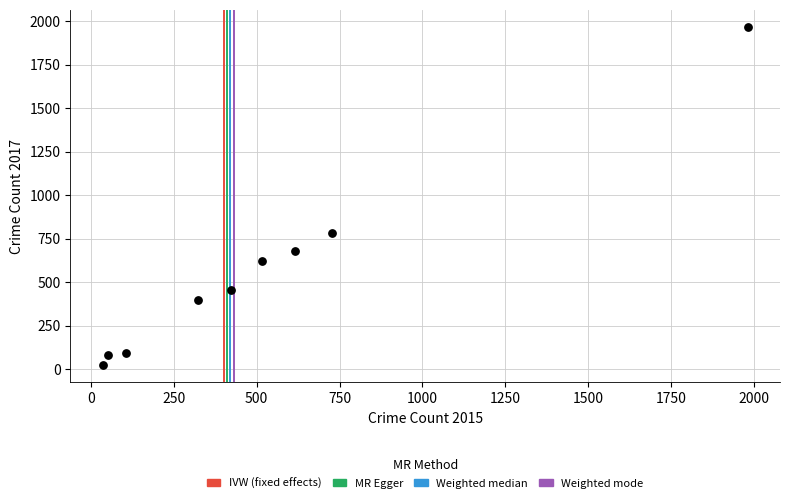

What is the average Y value?

566